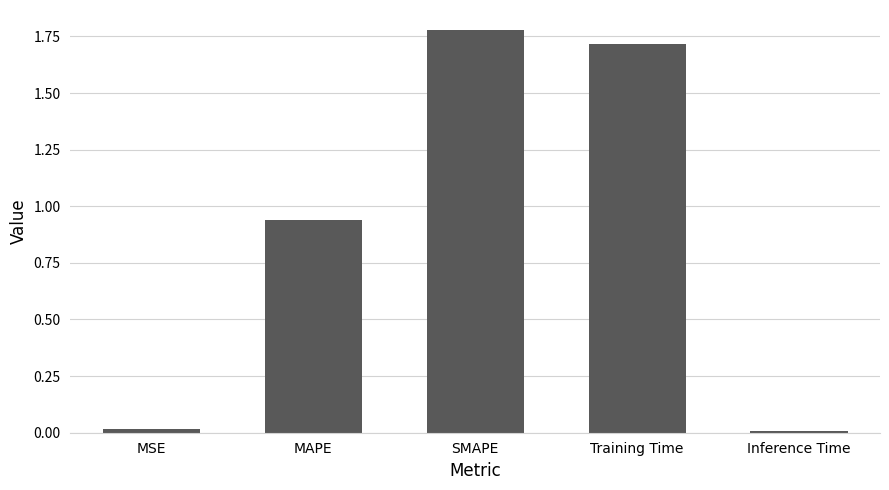

What is the difference between the second highest and minimum values?

1.7